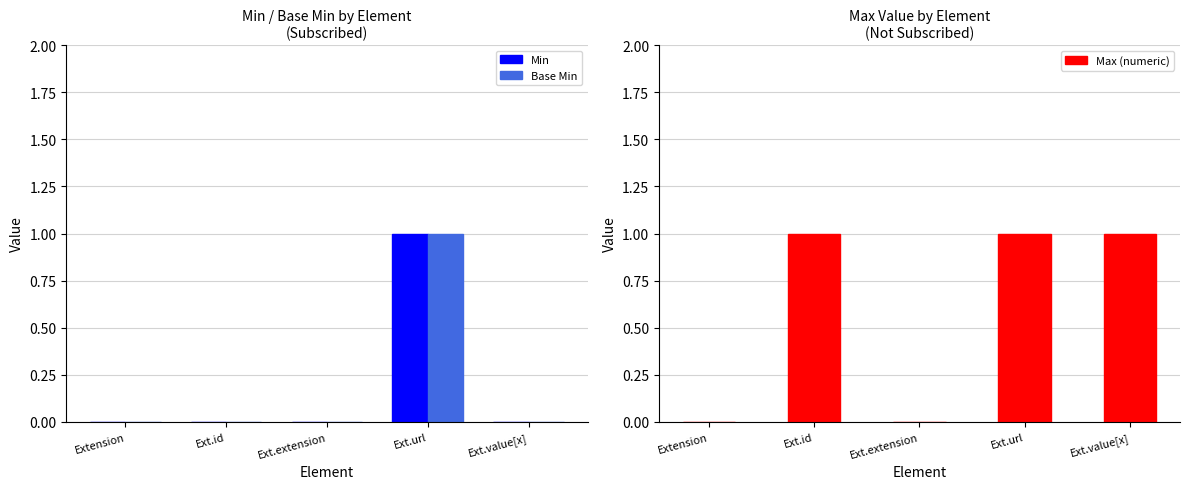

What is the difference between the Max (numeric) values at Extension and Ext.id?

1